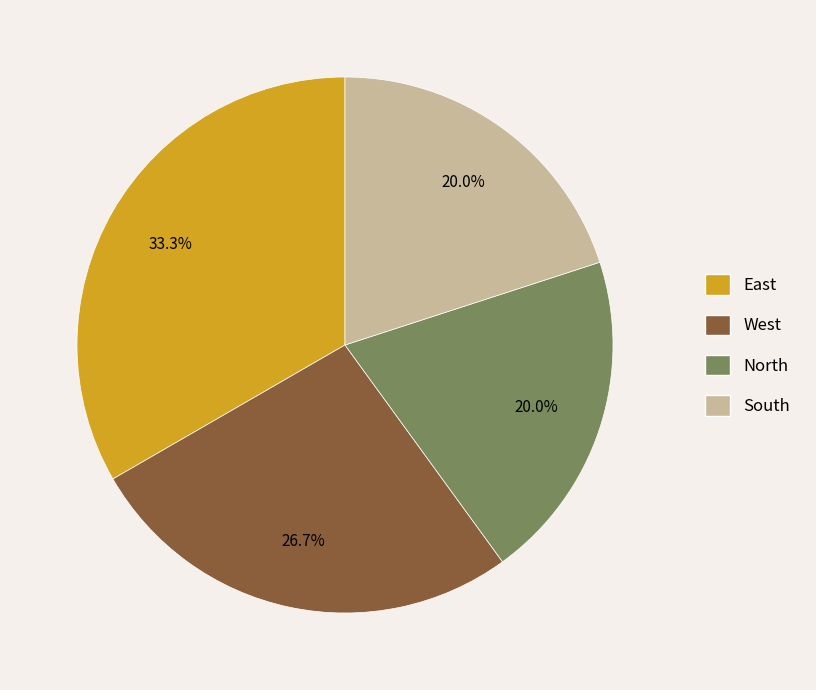

Count the number of slices in the pie.

4